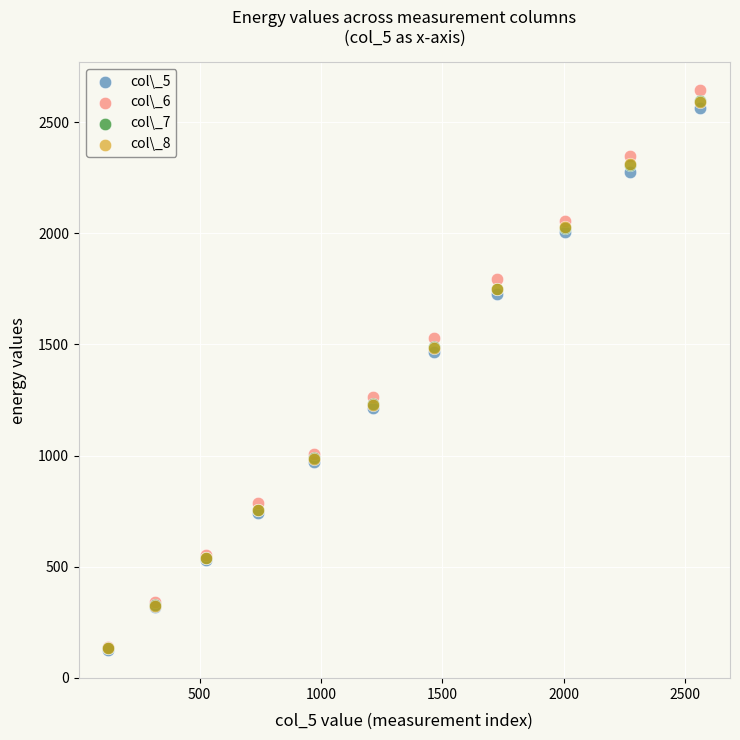

Which series has the widest spread of Y values?

col\_6